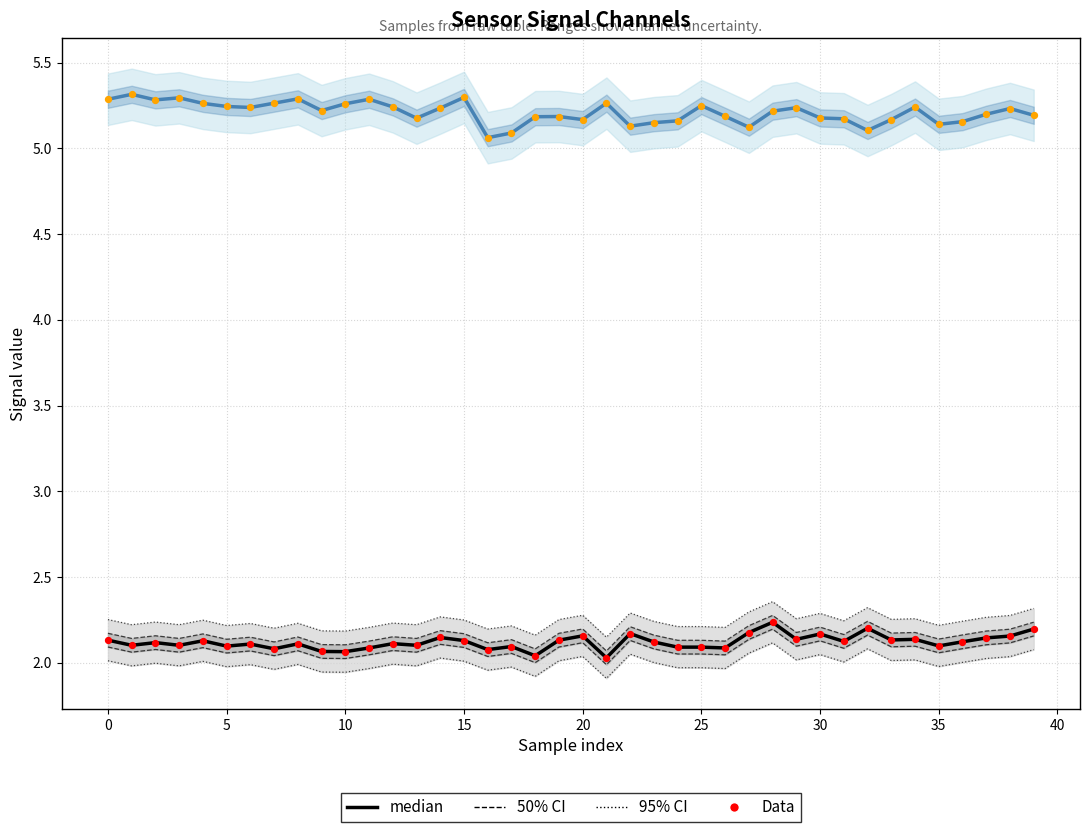

Is the value of Data (col_2) at 35 greater than the value of median (col_2) at 18?

Yes